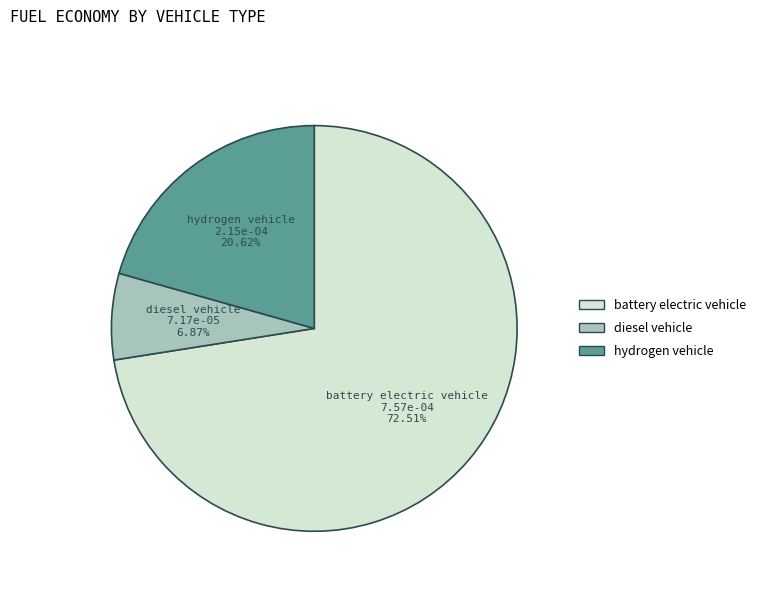

What is the total percentage of hydrogen vehicle and battery electric vehicle?

93.1%